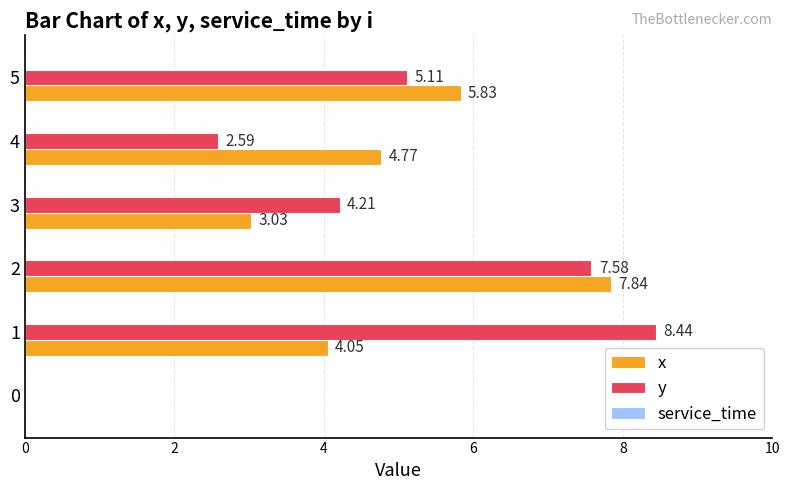

Which series has the largest total across all categories?

y